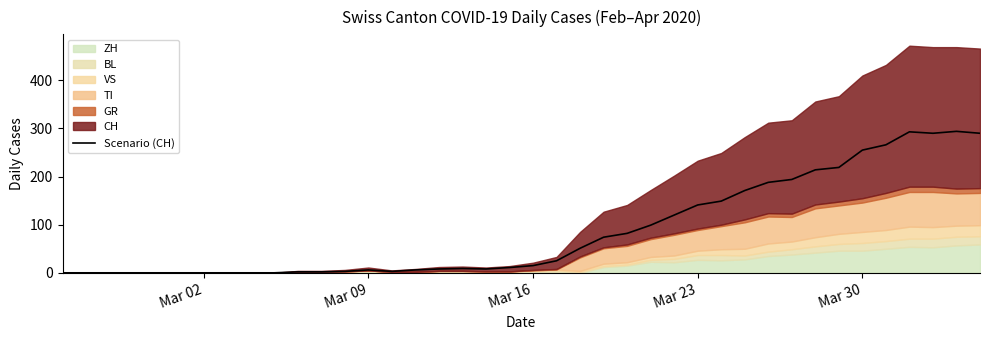

What is the maximum value for Scenario (CH)?

294